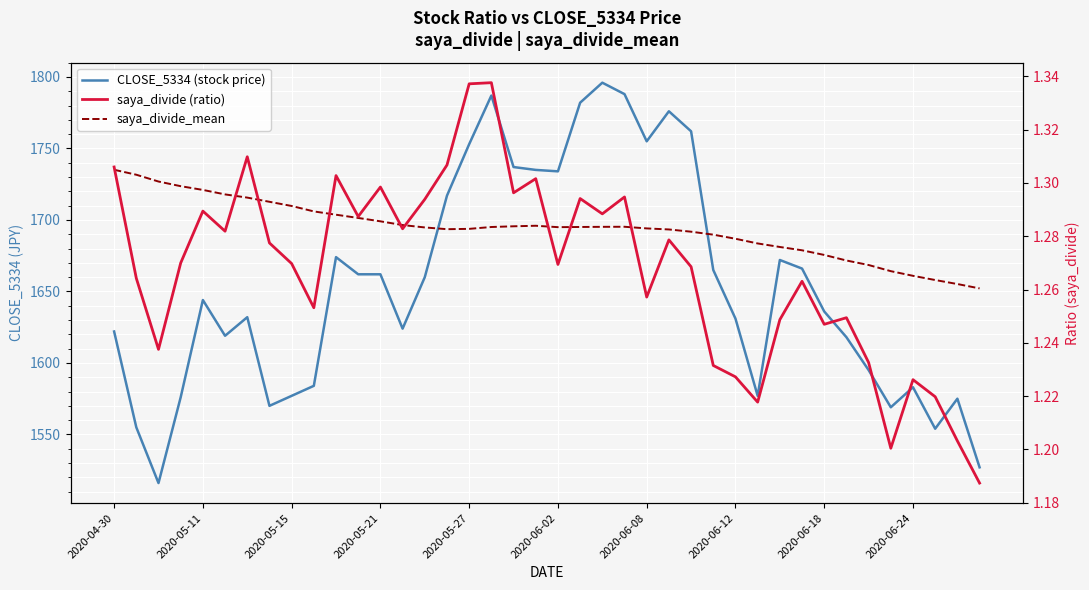

How many lines are shown in the chart?

3